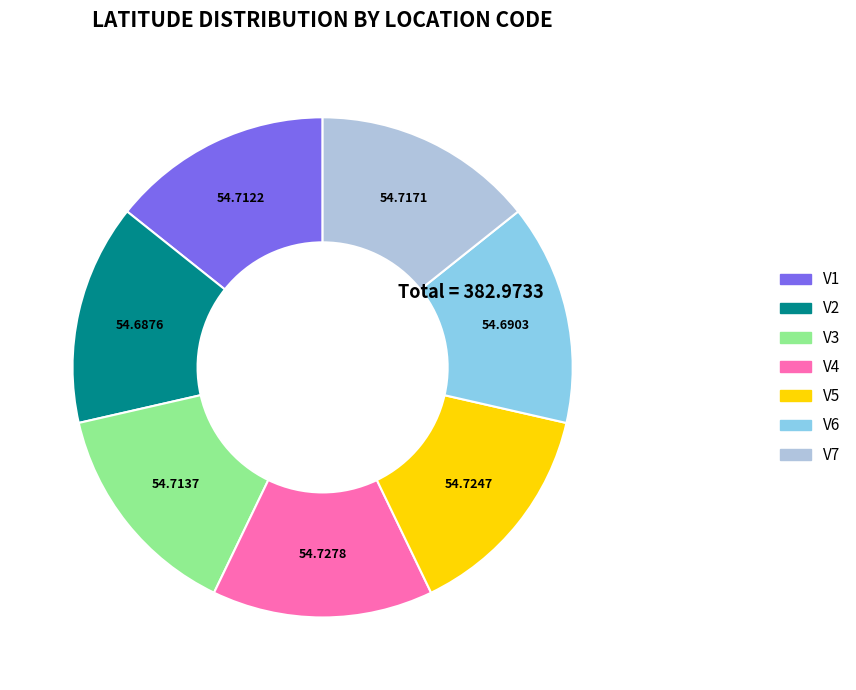

Approximately how many times larger is the value at V2 compared to V7?

1.0